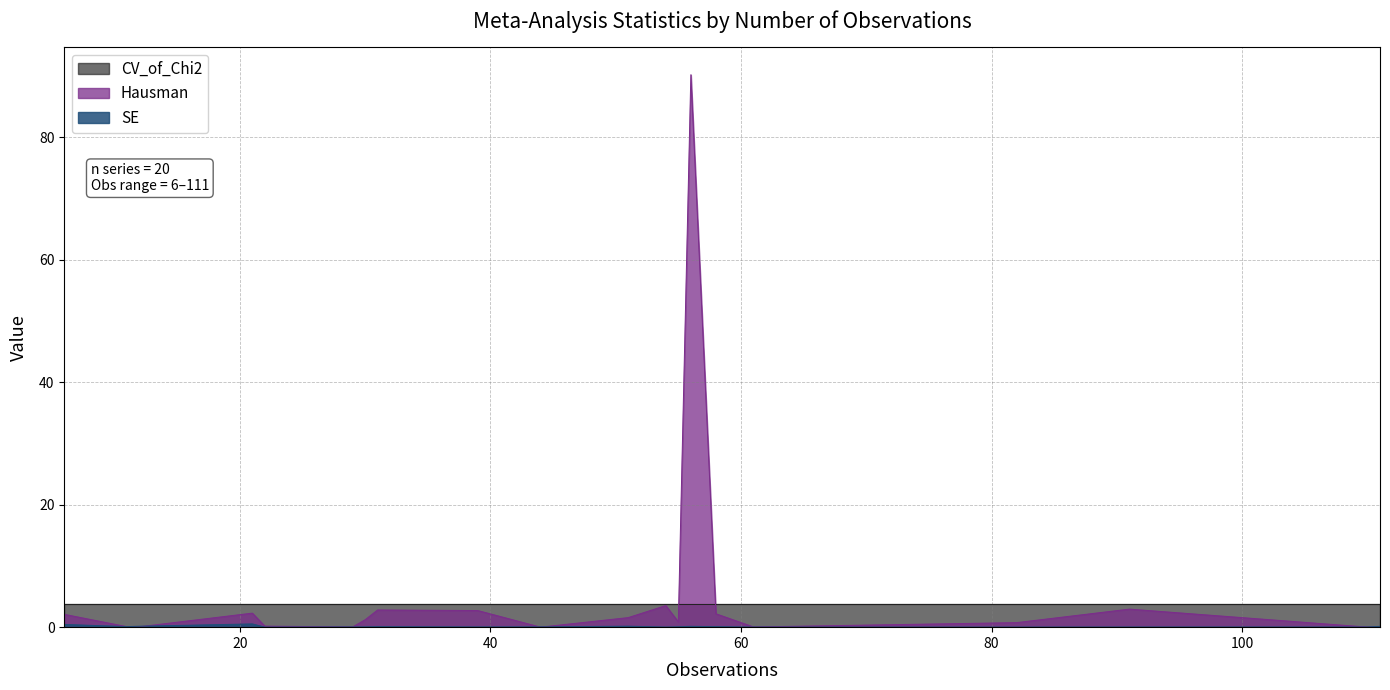

True or false: Hausman has more than 0 interior local peaks.

True